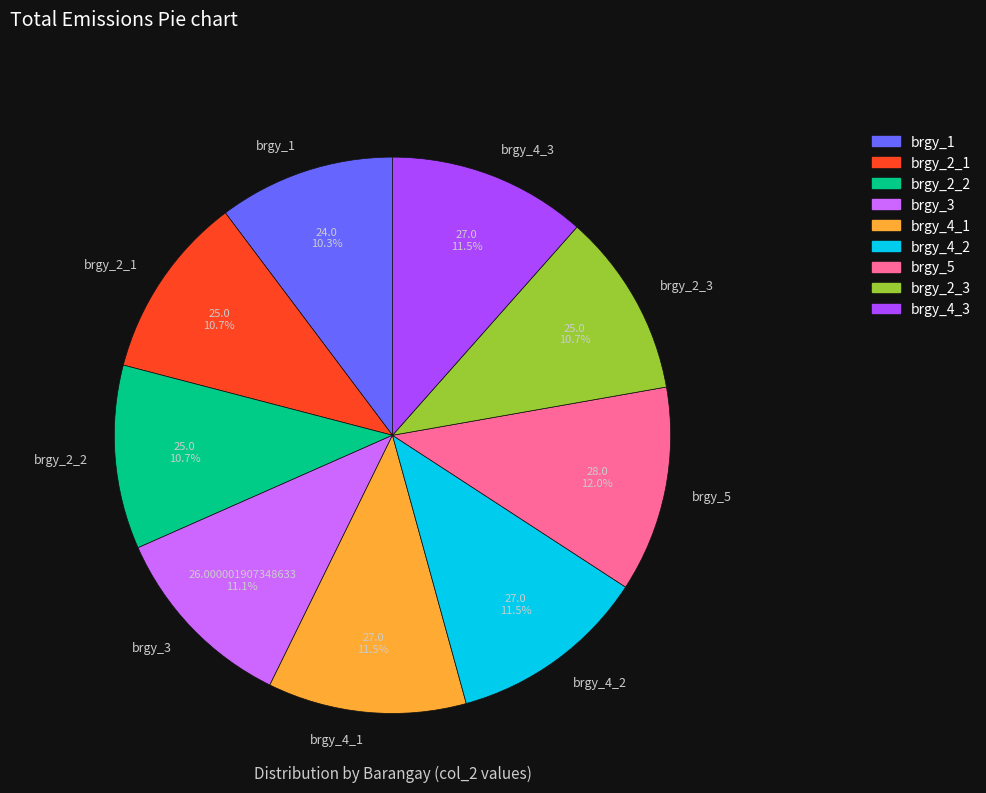

Between brgy_4_1 and brgy_2_3, which is larger?

brgy_4_1